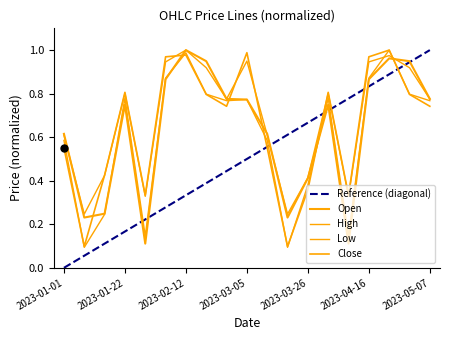

What is the label of the 8th point from the left?

2023-02-19